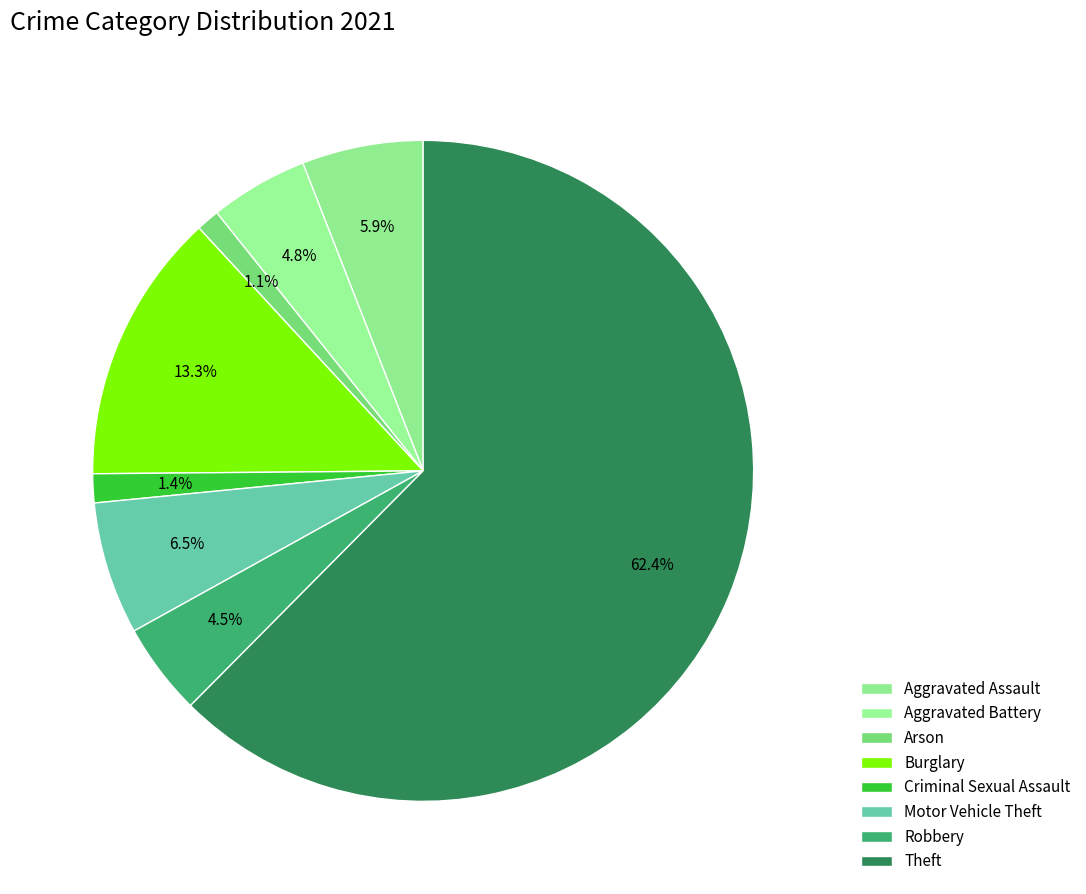

How many slices are in this pie chart?

8